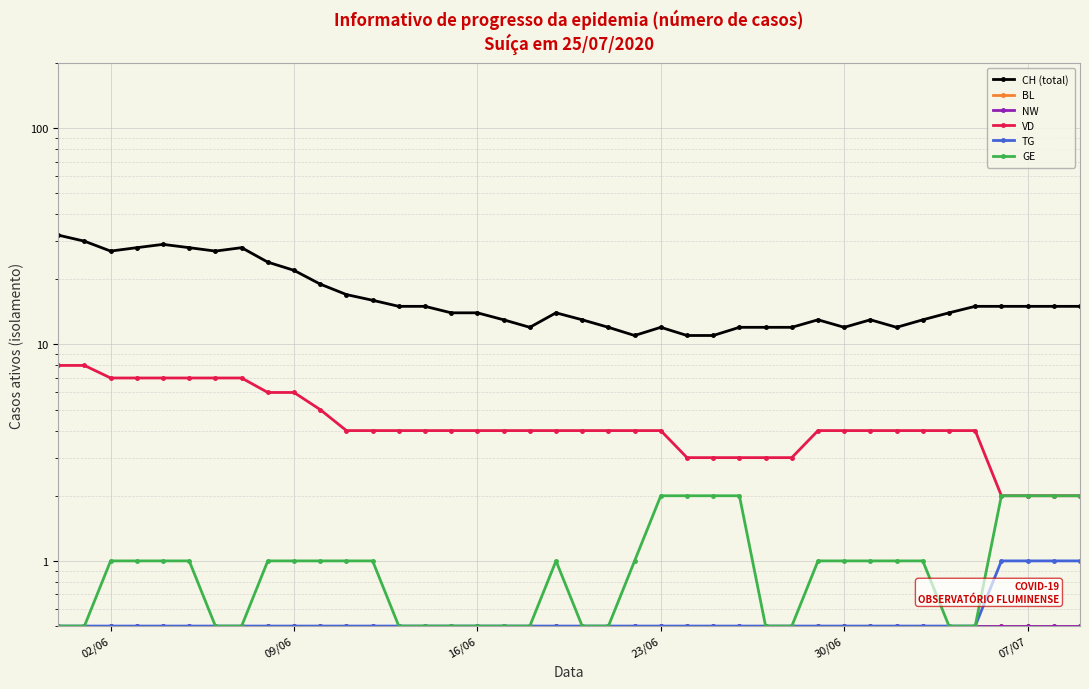

True or false: GE and TG cross at least once.

False